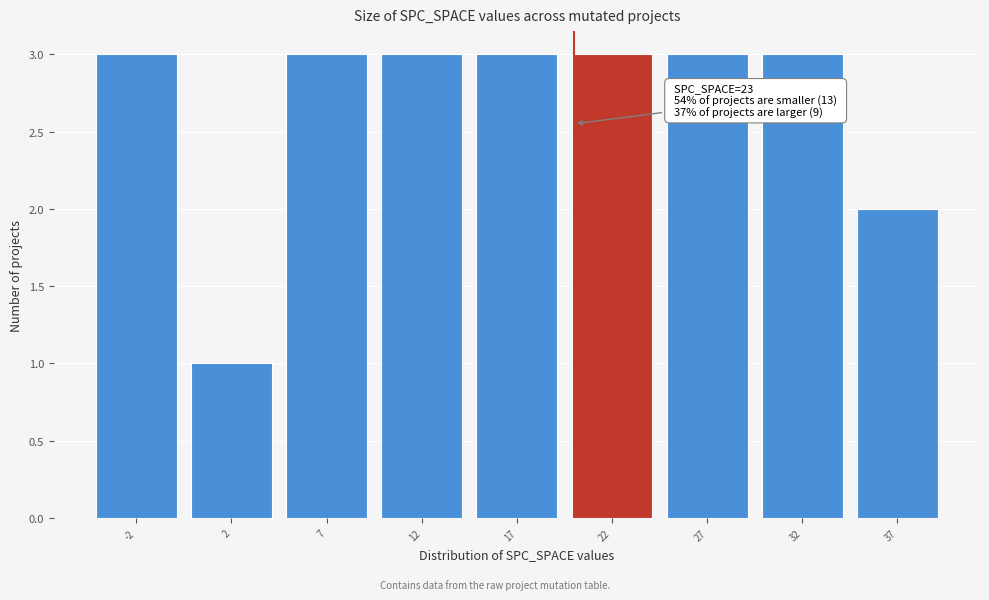

Reading left to right, what are all the values shown in this chart?

-2=3	2=1	7=3	12=3	17=3	22=3	27=3	32=3	37=2